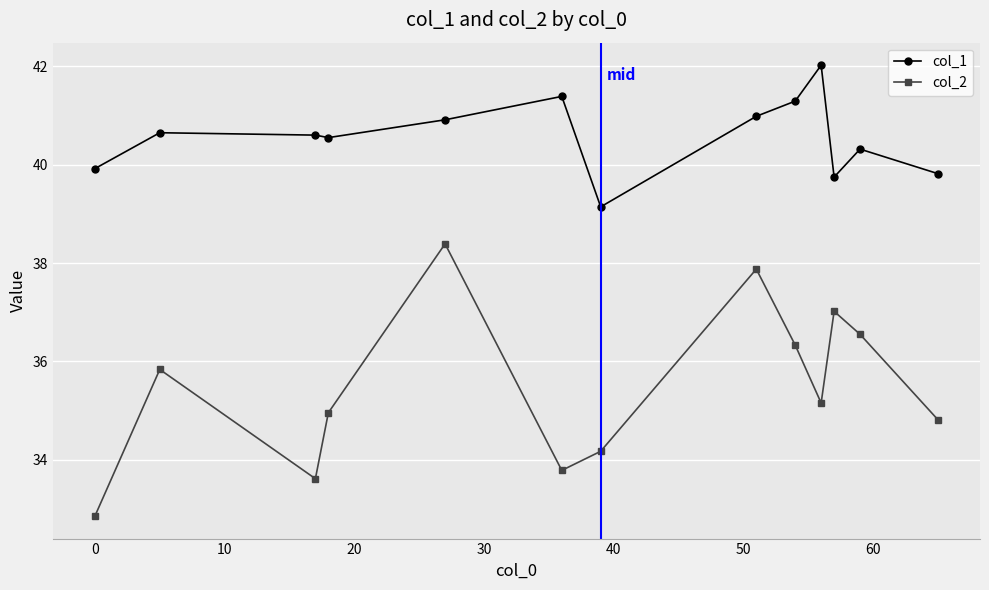

How many series are shown in this chart?

2